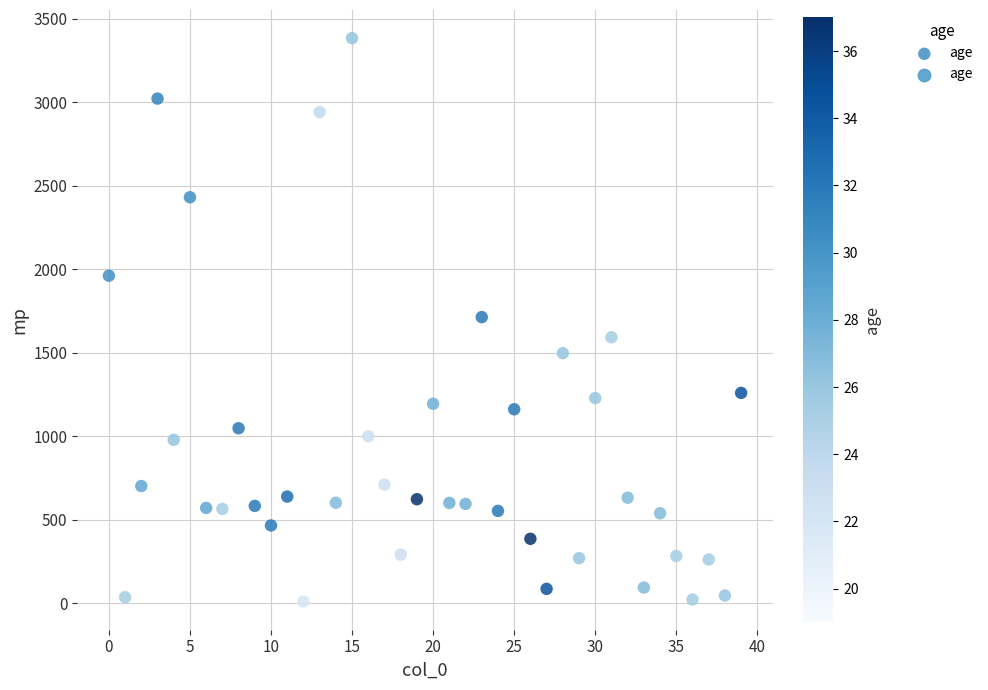

What is the range of Y values (max minus min)?

3375